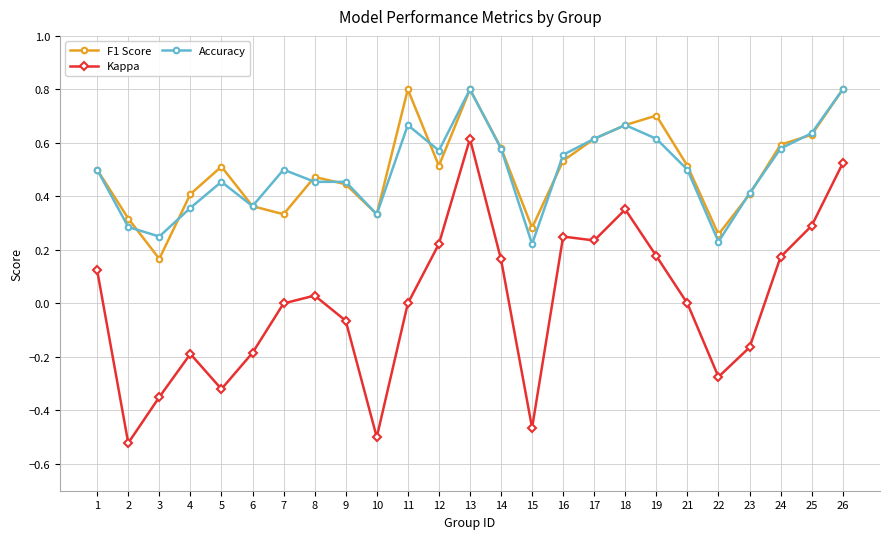

True or false: Kappa and Accuracy intersect in this chart.

False